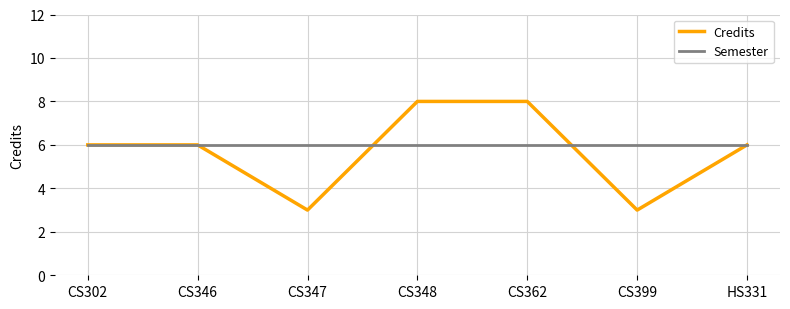

What are all the series names shown in the legend?

Credits, Semester